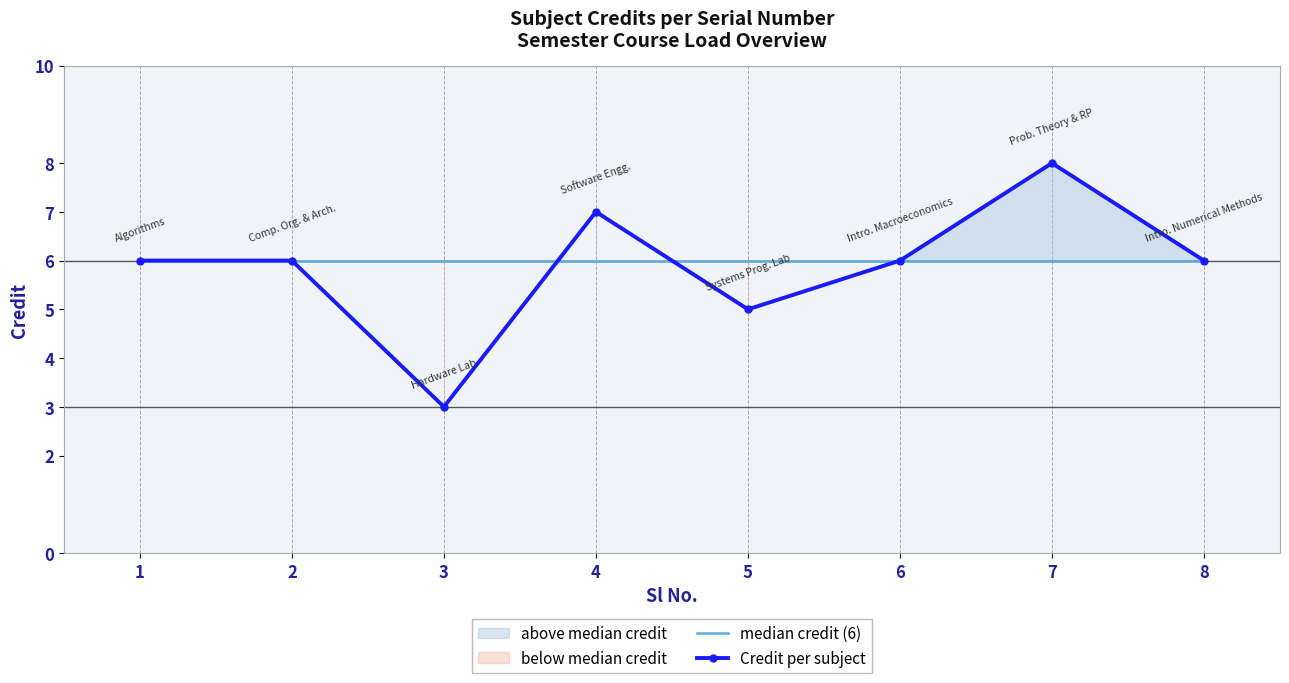

What is the total value across all series at 1?

12